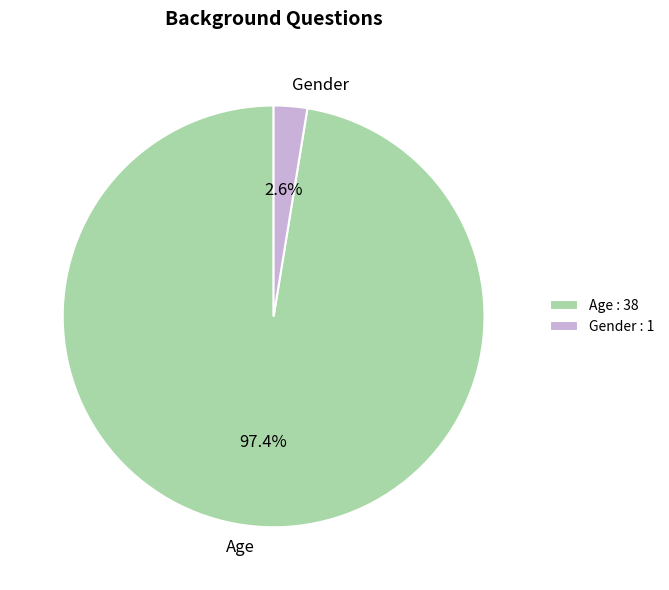

Combined, do Age and Gender account for over 50%?

Yes